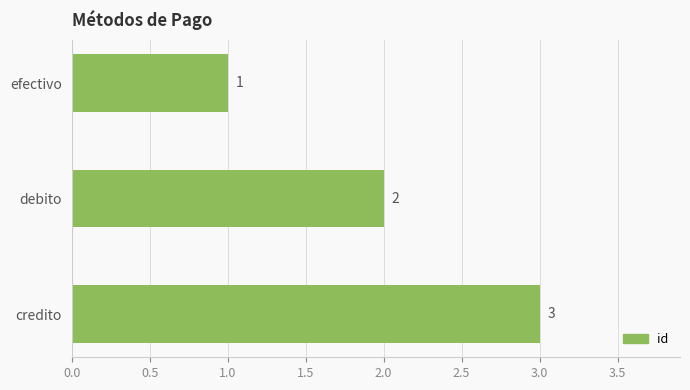

What is the sum of all values?

6